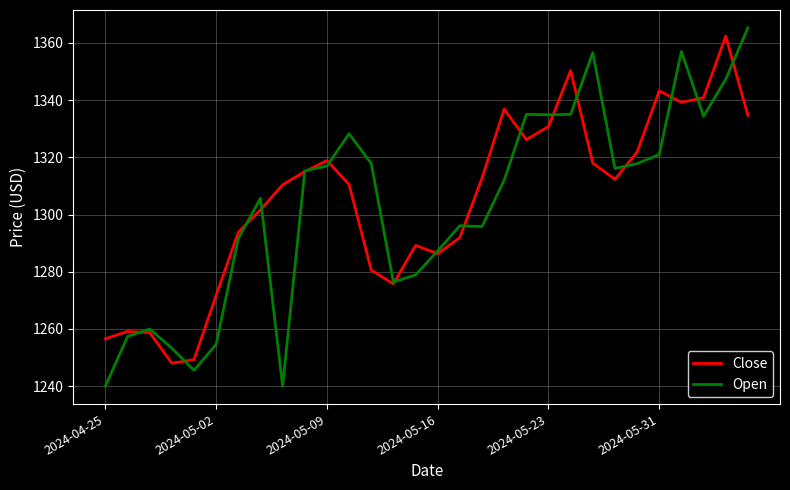

True or false: Close and Open cross at least once.

True